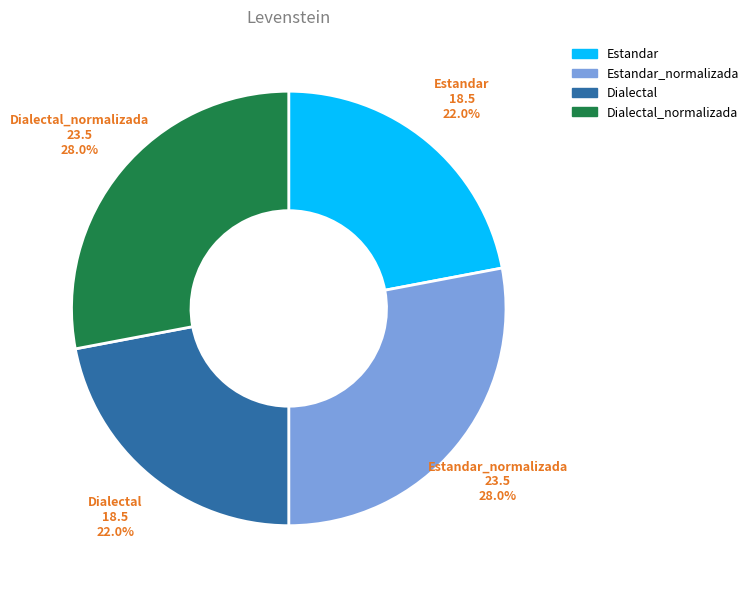

Is there a majority slice in this chart?

No